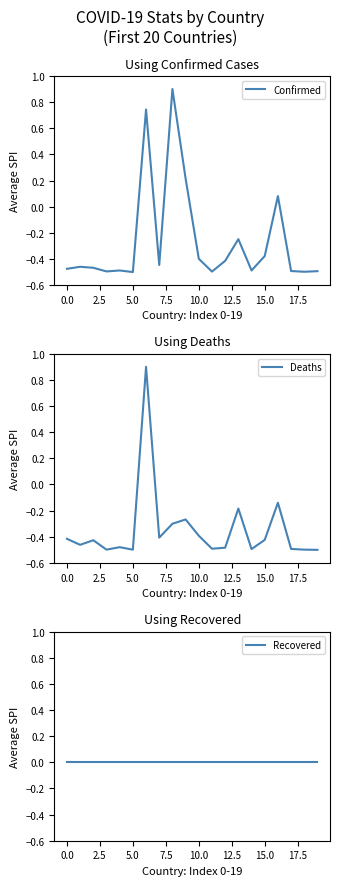

What is the sum of all Deaths values?

-7.0